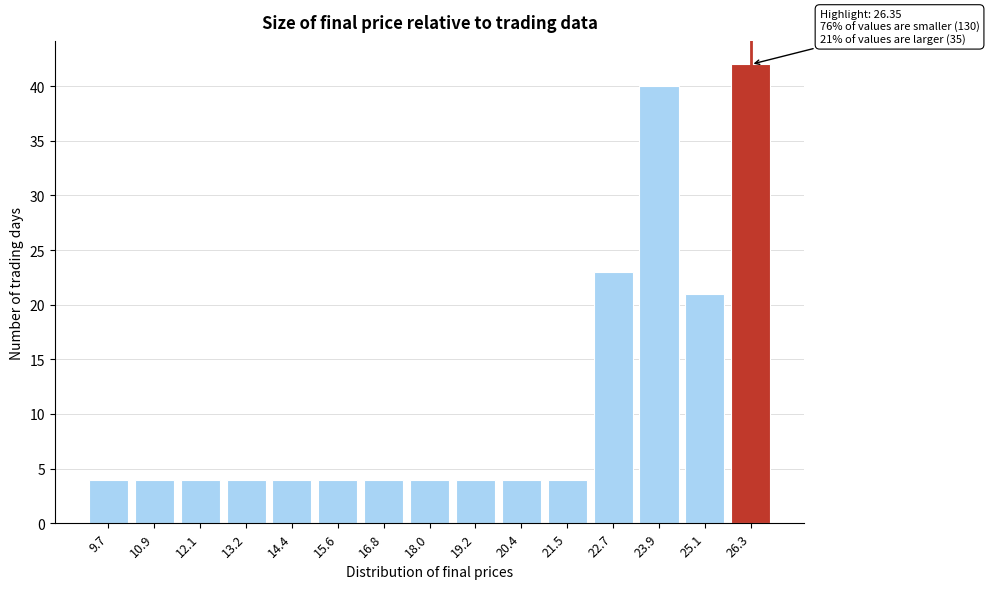

Reading left to right, list all the values displayed in this chart.

4	4	4	4	4	4	4	4	4	4	4	23	40	21	42